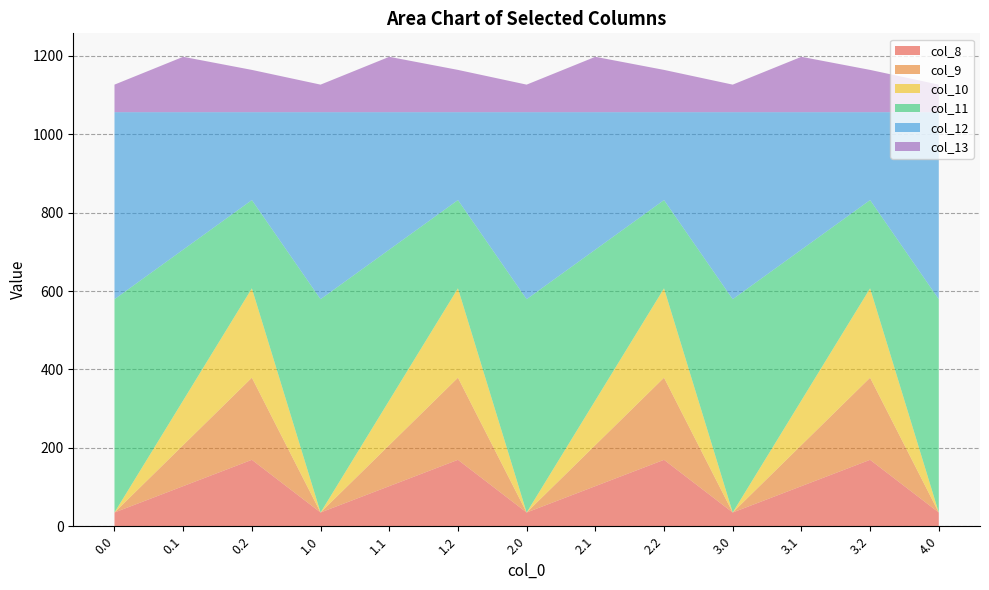

Reading right to left, what are all the values shown in this chart?

col_8: 4.0=35.0	3.2=169.5	3.1=102.3	3.0=35.0	2.2=169.5	2.1=102.3	2.0=35.0	1.2=169.5	1.1=102.3	1.0=35.0	0.2=169.5	0.1=102.3	0.0=35.0
col_9: 4.0=0.0	3.2=209.6	3.1=104.8	3.0=0.0	2.2=209.6	2.1=104.8	2.0=0.0	1.2=209.6	1.1=104.8	1.0=0.0	0.2=209.6	0.1=104.8	0.0=0.0
col_10: 4.0=0.0	3.2=228.0	3.1=114.0	3.0=0.0	2.2=228.0	2.1=114.0	2.0=0.0	1.2=228.0	1.1=114.0	1.0=0.0	0.2=228.0	0.1=114.0	0.0=0.0
col_11: 4.0=544.3	3.2=225.2	3.1=384.7	3.0=544.3	2.2=225.2	2.1=384.7	2.0=544.3	1.2=225.2	1.1=384.7	1.0=544.3	0.2=225.2	0.1=384.7	0.0=544.3
col_12: 4.0=477.2	3.2=224.3	3.1=350.8	3.0=477.2	2.2=224.3	2.1=350.8	2.0=477.2	1.2=224.3	1.1=350.8	1.0=477.2	0.2=224.3	0.1=350.8	0.0=477.2
col_13: 4.0=70.2	3.2=107.8	3.1=141.2	3.0=70.2	2.2=107.8	2.1=141.2	2.0=70.2	1.2=107.8	1.1=141.2	1.0=70.2	0.2=107.8	0.1=141.2	0.0=70.2